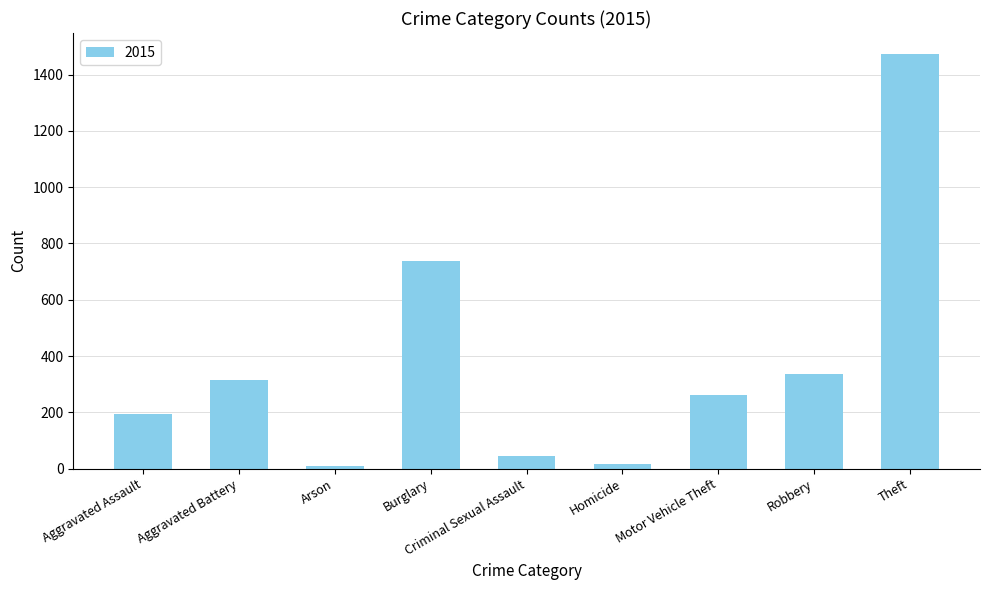

True or false: the data shows 456 at Motor Vehicle Theft.

False